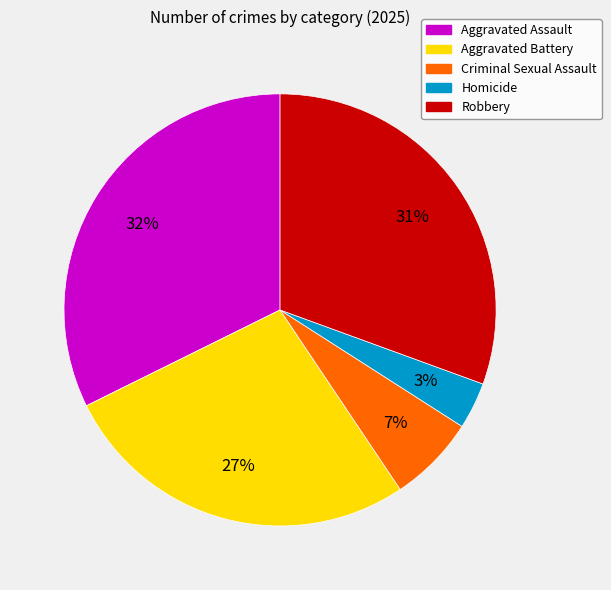

To the nearest percent, what is the average slice percentage?

20%